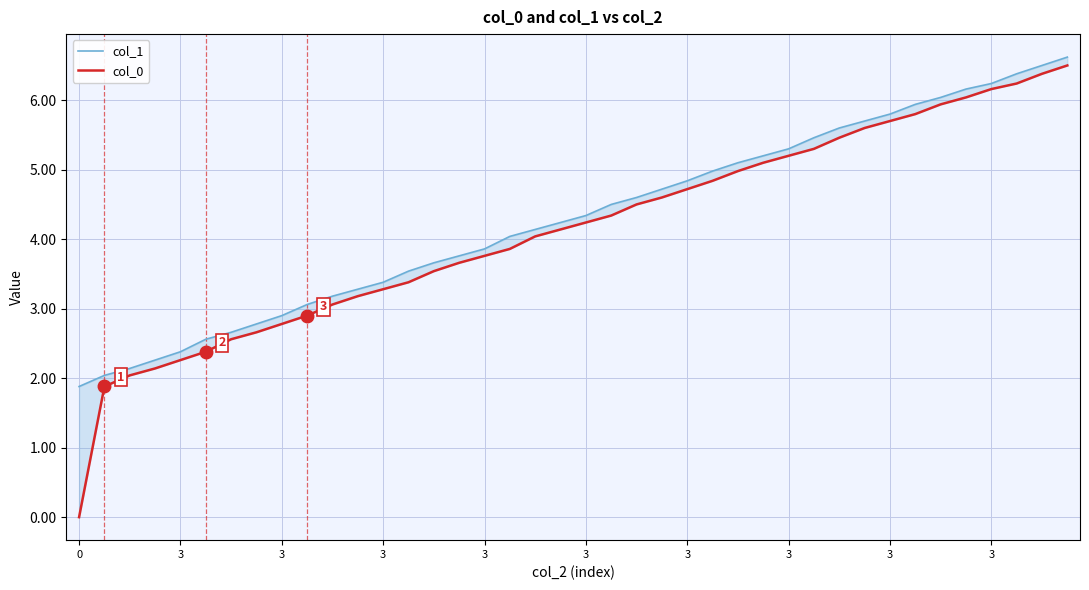

How many lines are shown in the chart?

2